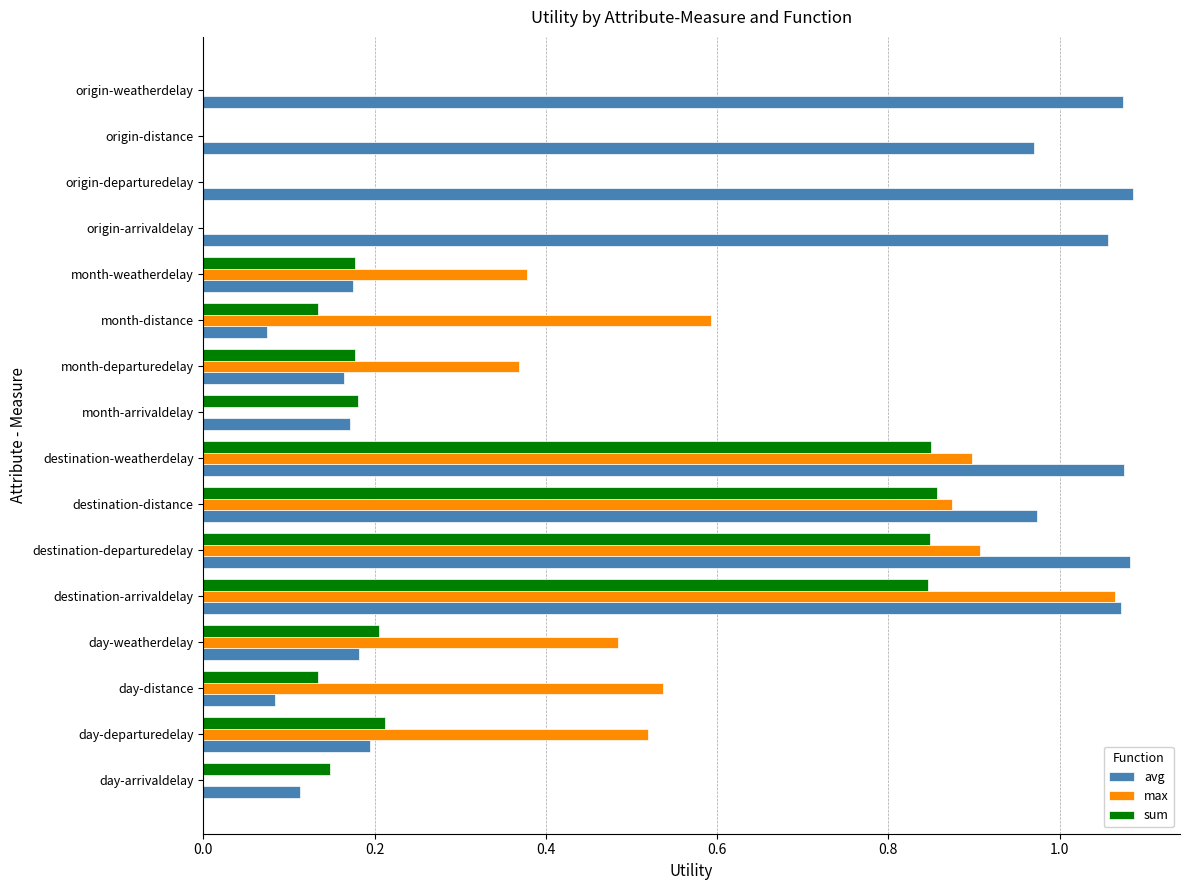

True or false: avg has a value of 0.4 at origin-arrivaldelay.

False